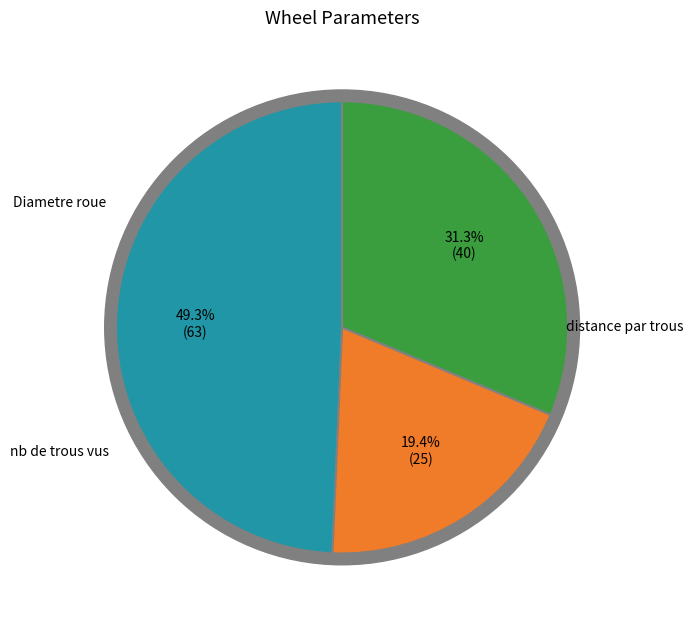

How many slices are in this pie chart?

3